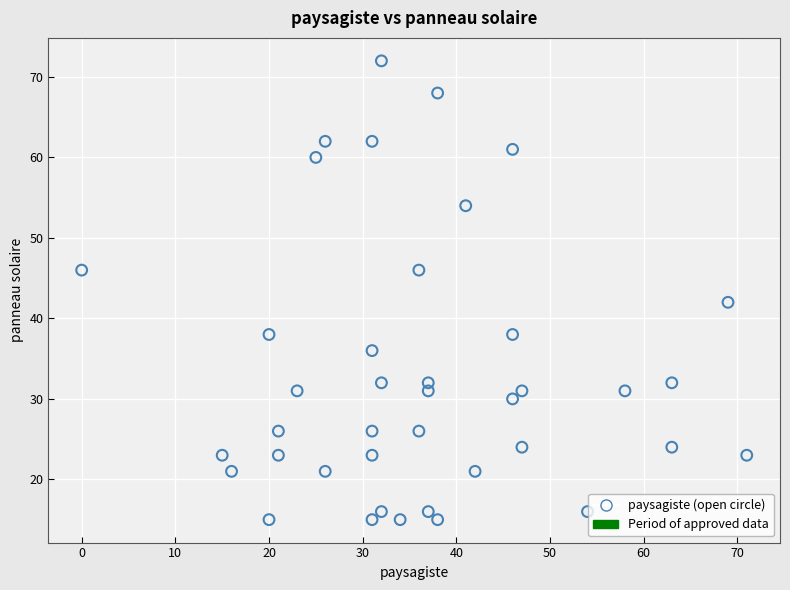

What Y value in the scatter plot is closest to 43?

42